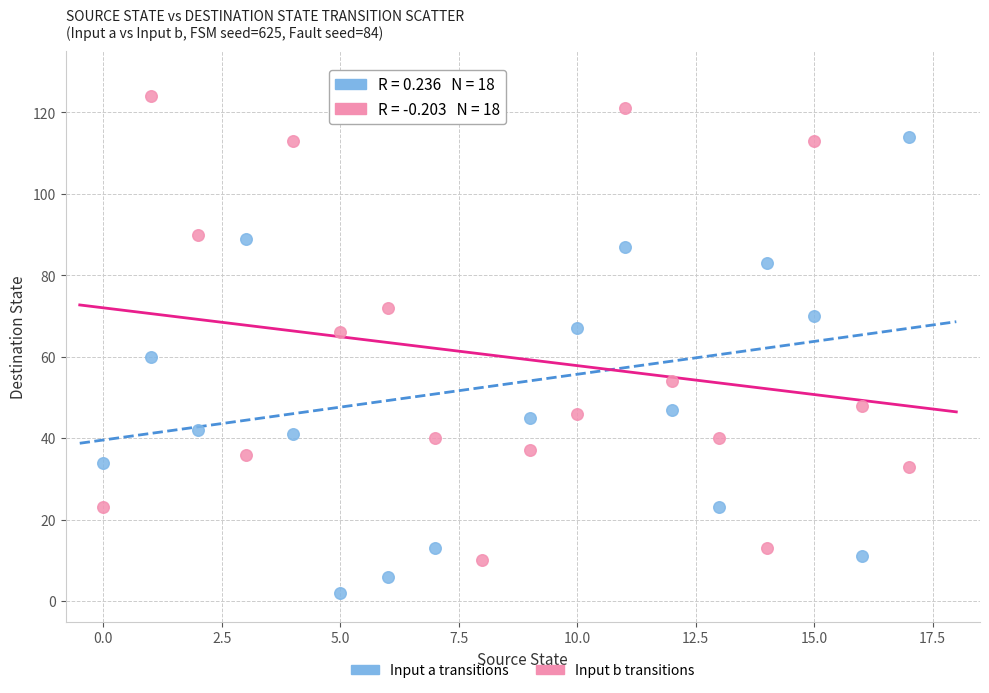

Across all data points, what is the range of Y values (max minus min)?

123